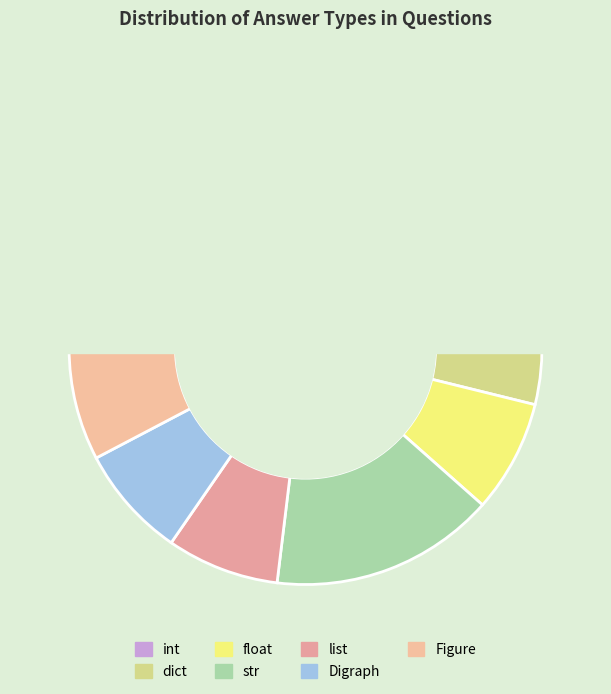

Which has a higher value, Figure or float?

Figure